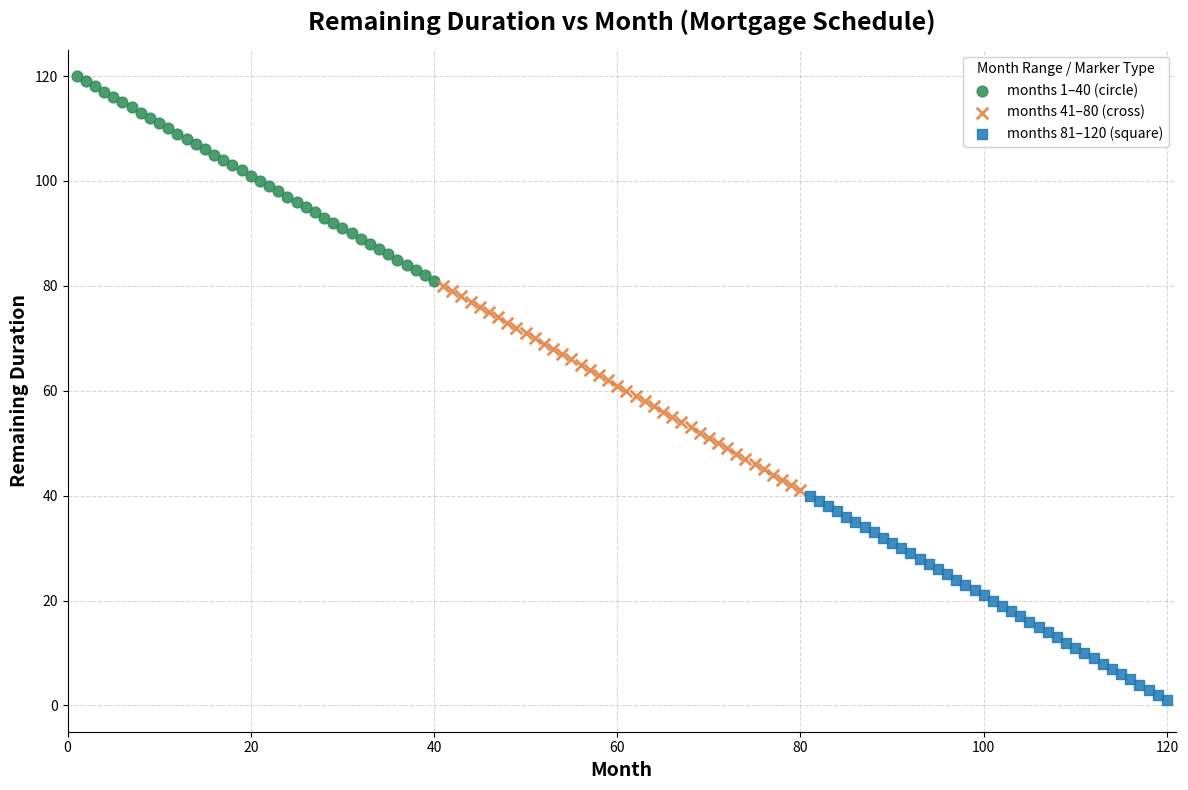

Which series reaches the minimum Y coordinate?

months 81–120 (square)